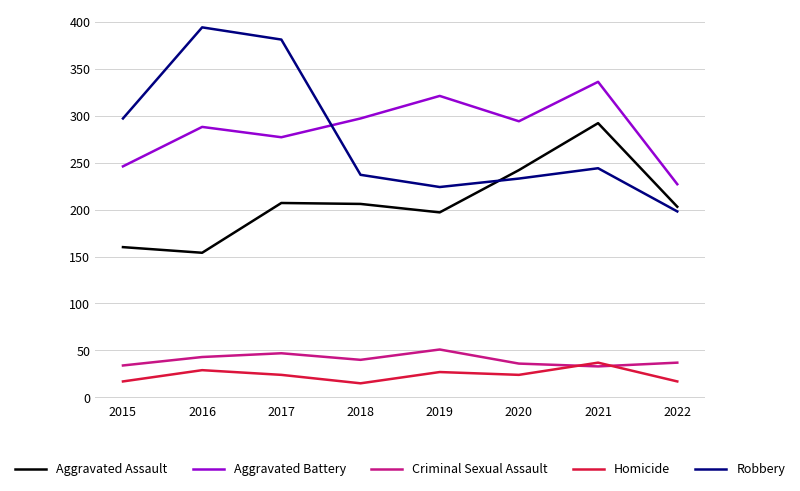

Does the chart have visible grid lines?

Yes